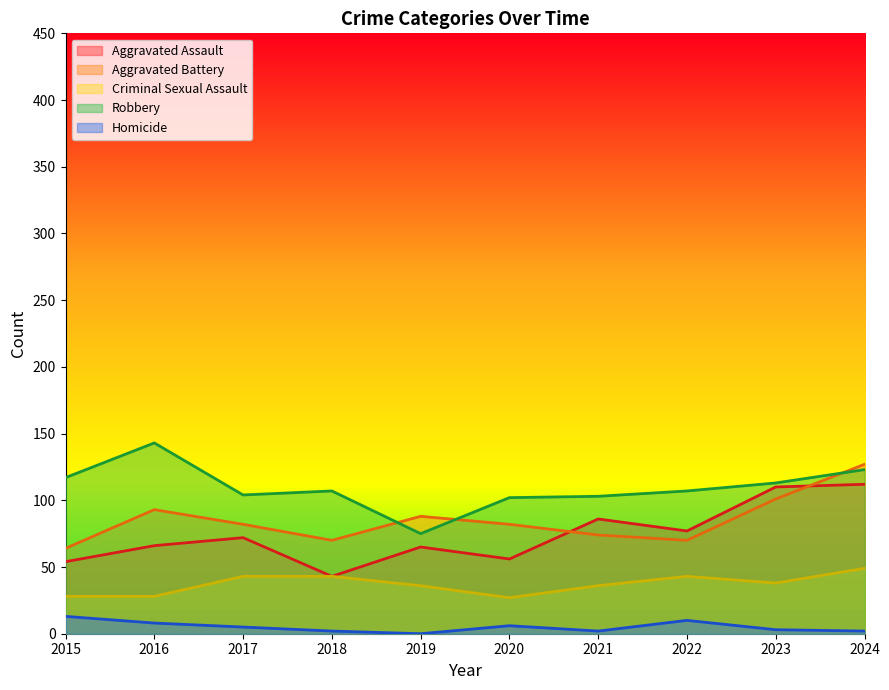

What is the value of the Aggravated Battery point at the 1st from the left?

64